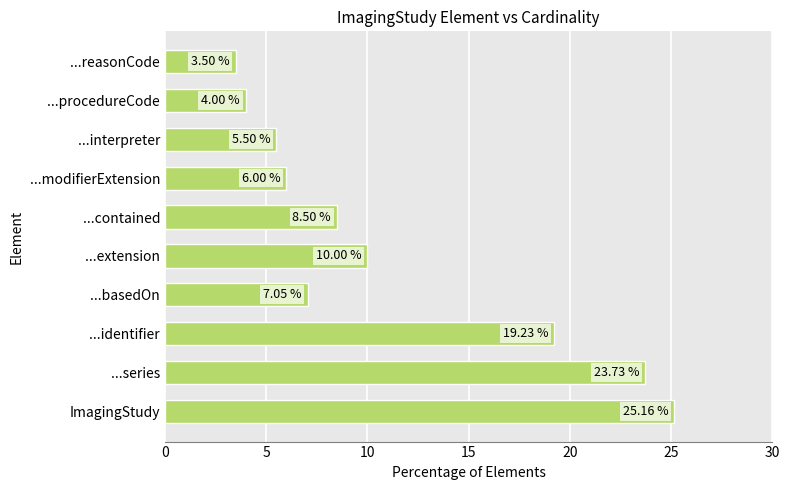

Where is the data nearest to the value 14?

...extension